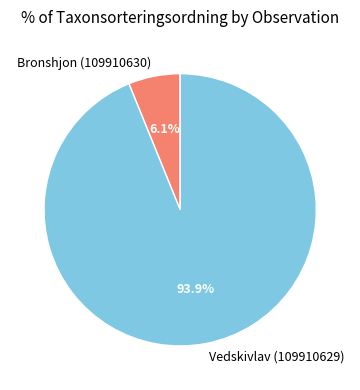

Which slice is the largest?

Vedskivlav (109910629)